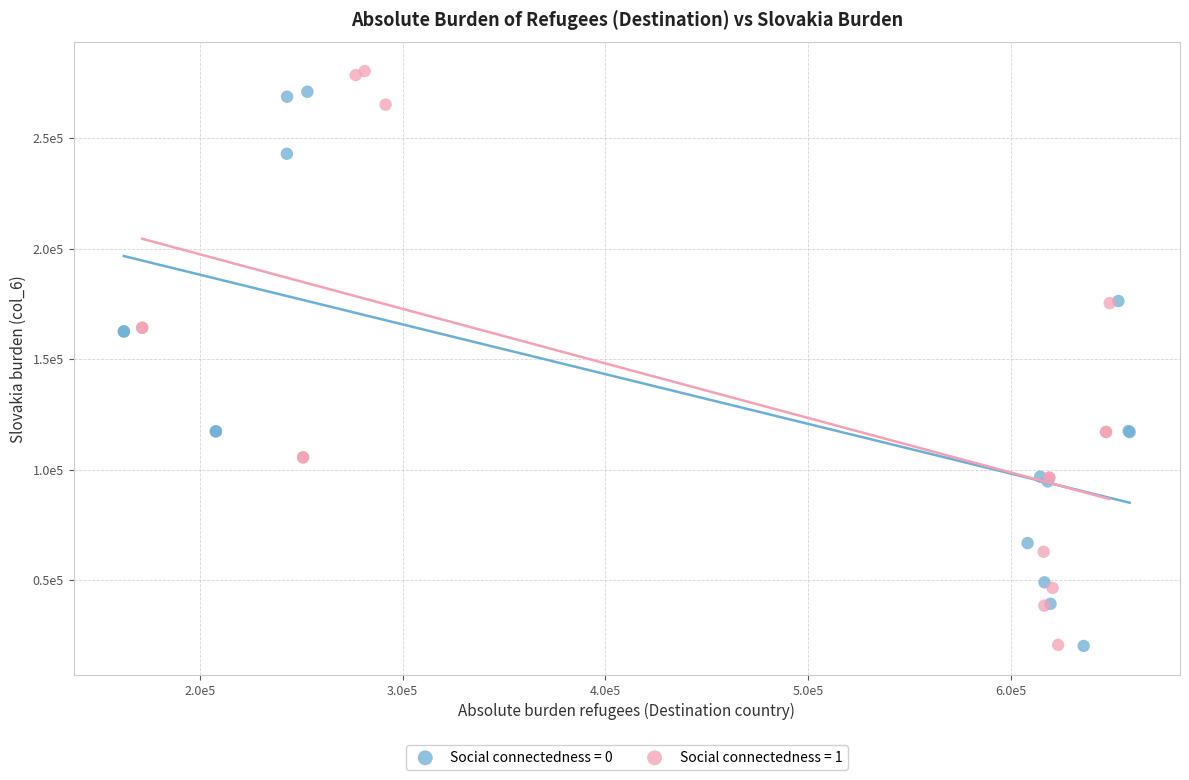

Which series has the largest Y range (max minus min)?

Social connectedness = 1